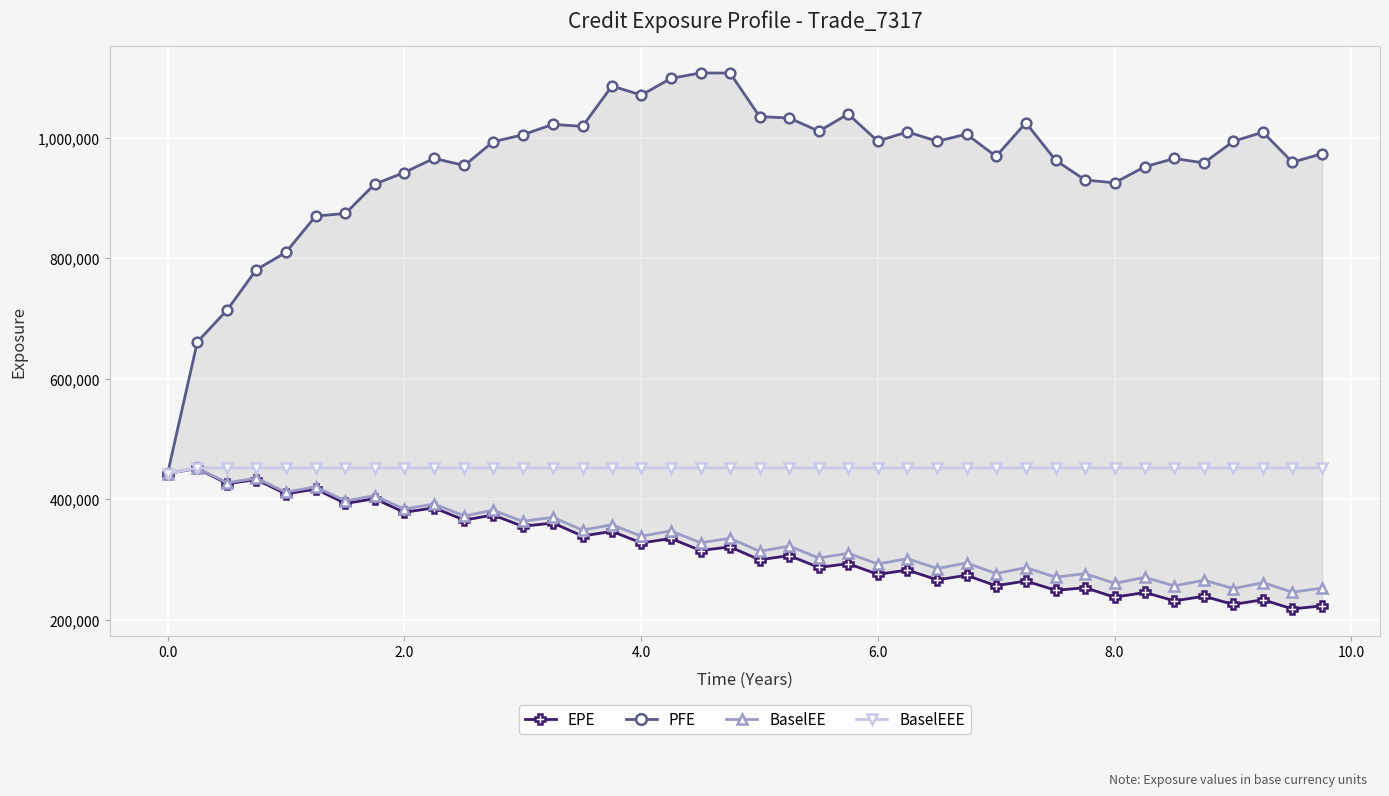

Which series has the largest range (max minus min)?

PFE